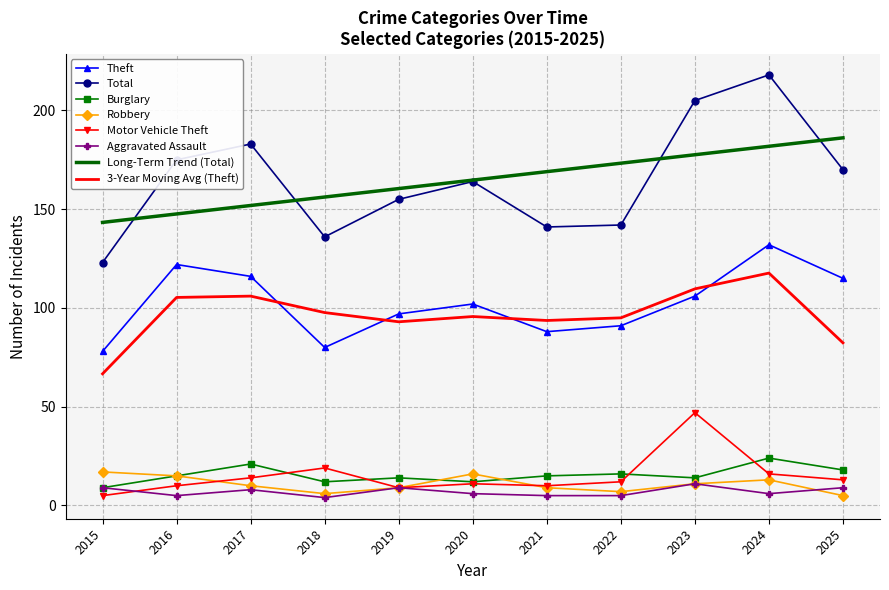

Which category has the highest value across all series?

2024